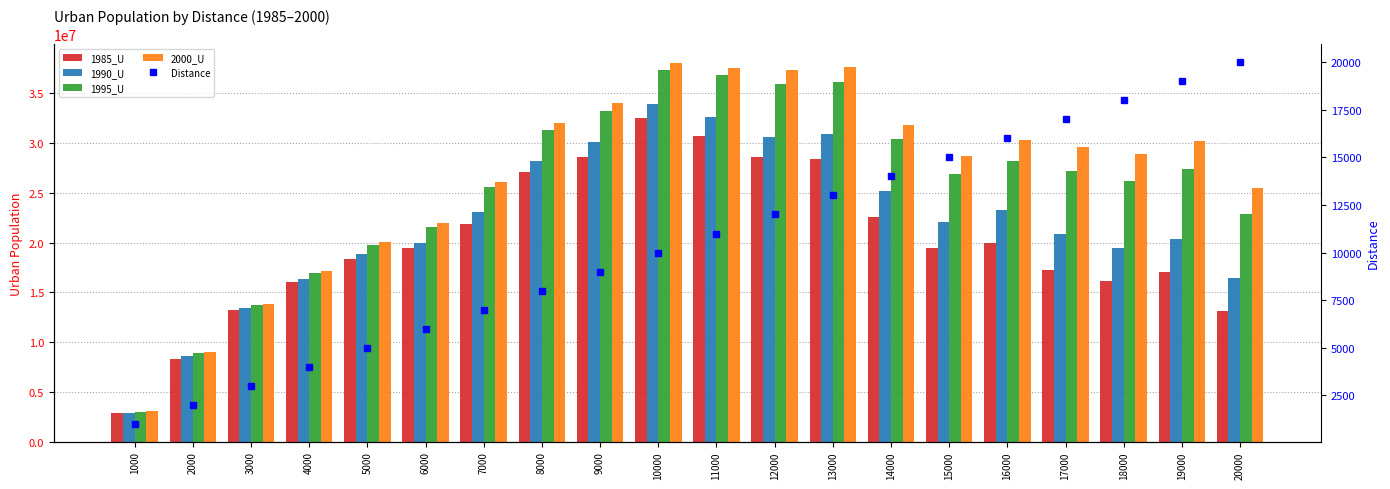

At which category is the sum across all series the highest?

10000